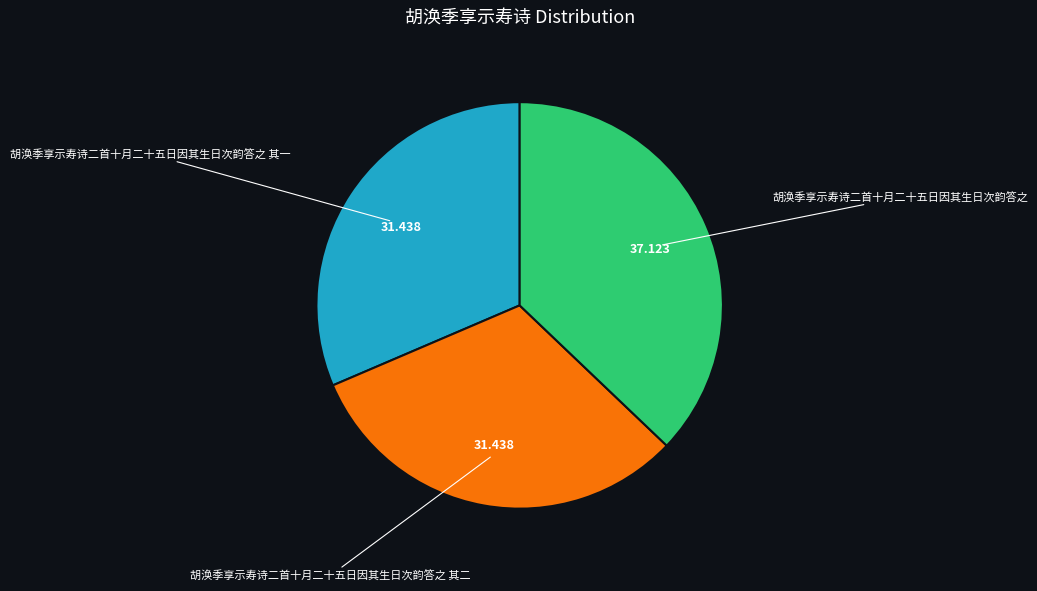

Combined, do 胡涣季享示寿诗二首十月二十五日因其生日次韵答之 其二 and 胡涣季享示寿诗二首十月二十五日因其生日次韵答之 account for over 50%?

Yes